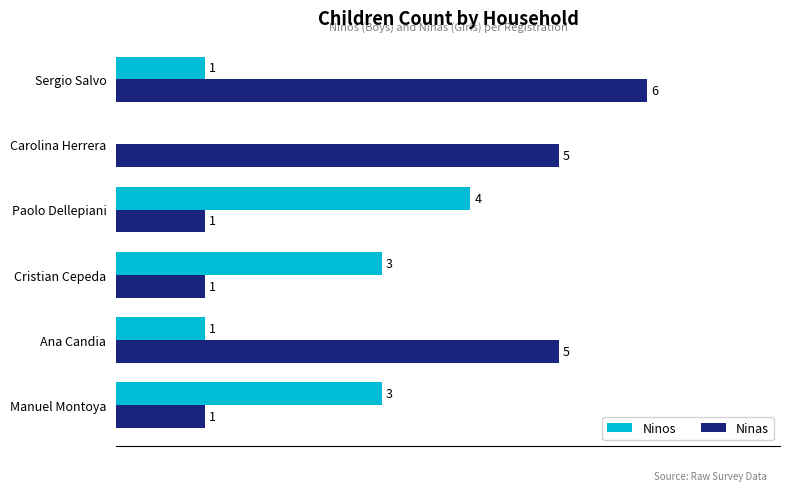

Which series has the largest total across all categories?

Ninas